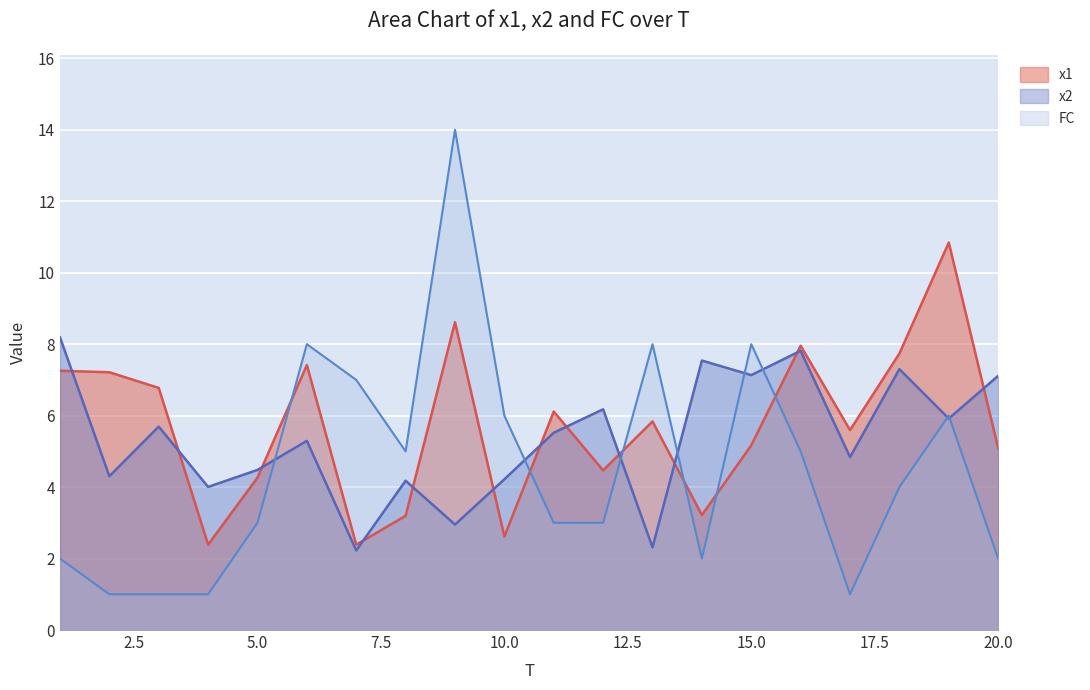

How many times do x2 and x1 cross each other?

12